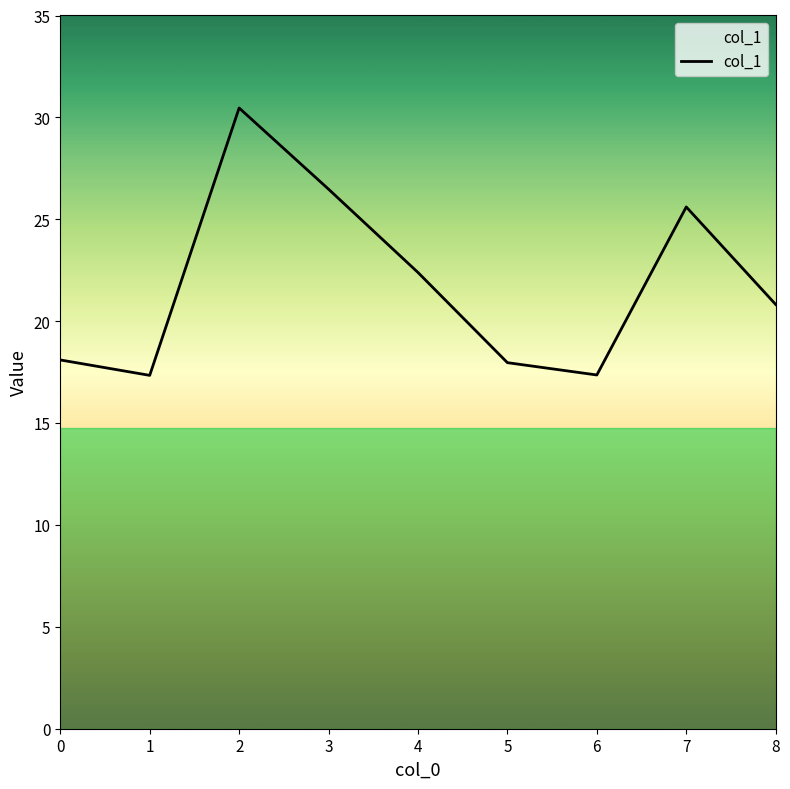

At which label does the data first exceed 20?

2